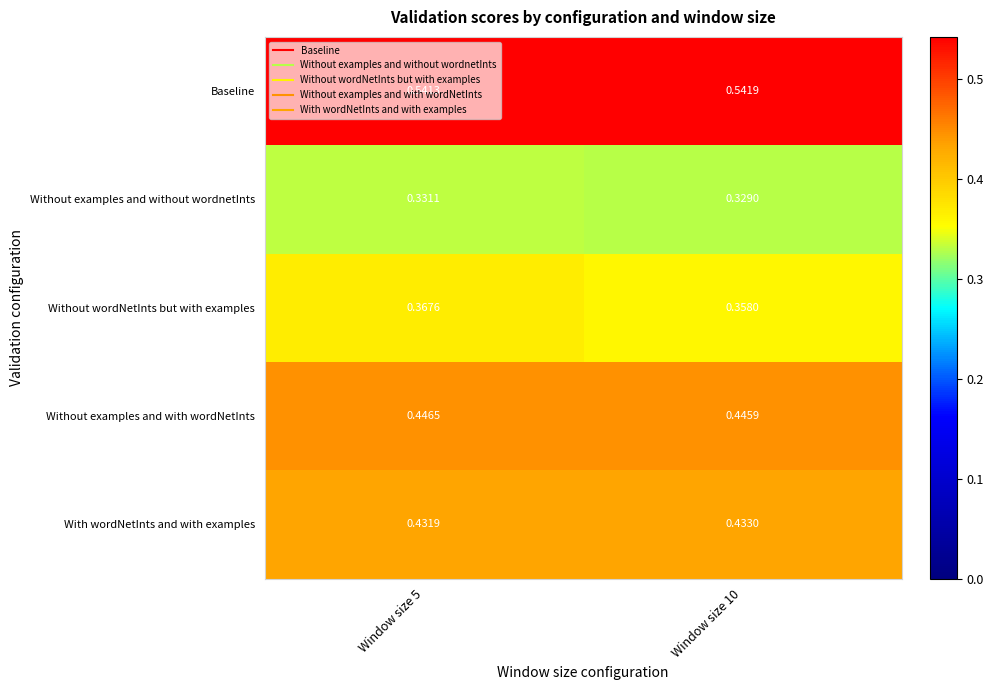

Between Window size 5 and Window size 10, which series saw the biggest shift?

Without wordNetInts but with examples